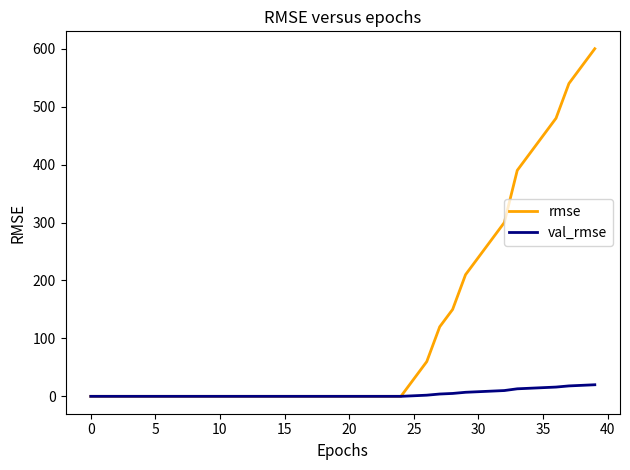

How many lines are shown in the chart?

2